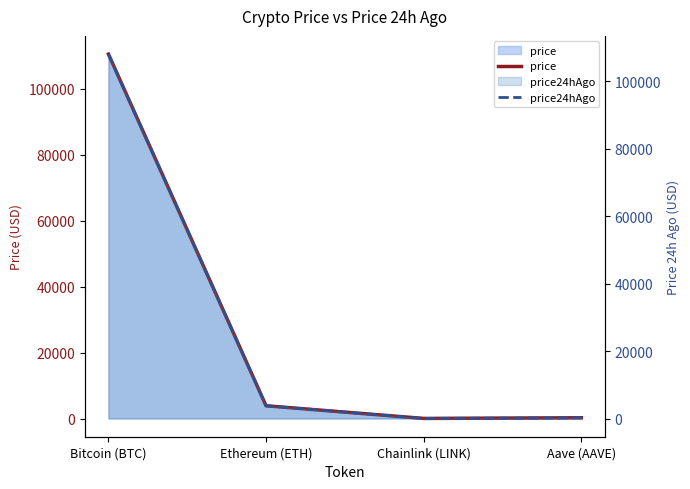

At which label is price closest to 55224?

Ethereum (ETH)